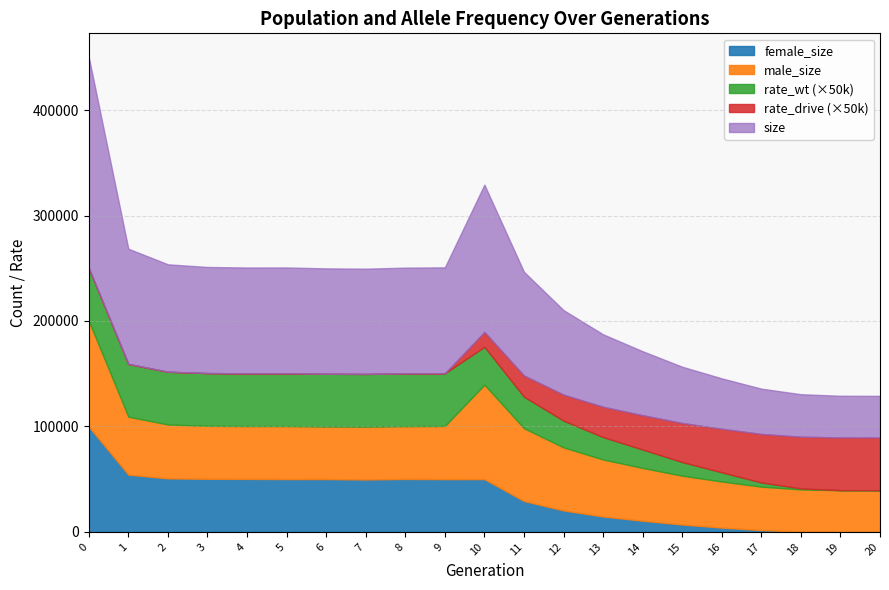

What is the difference between the rate_wt values at 19 and 0?

1.0